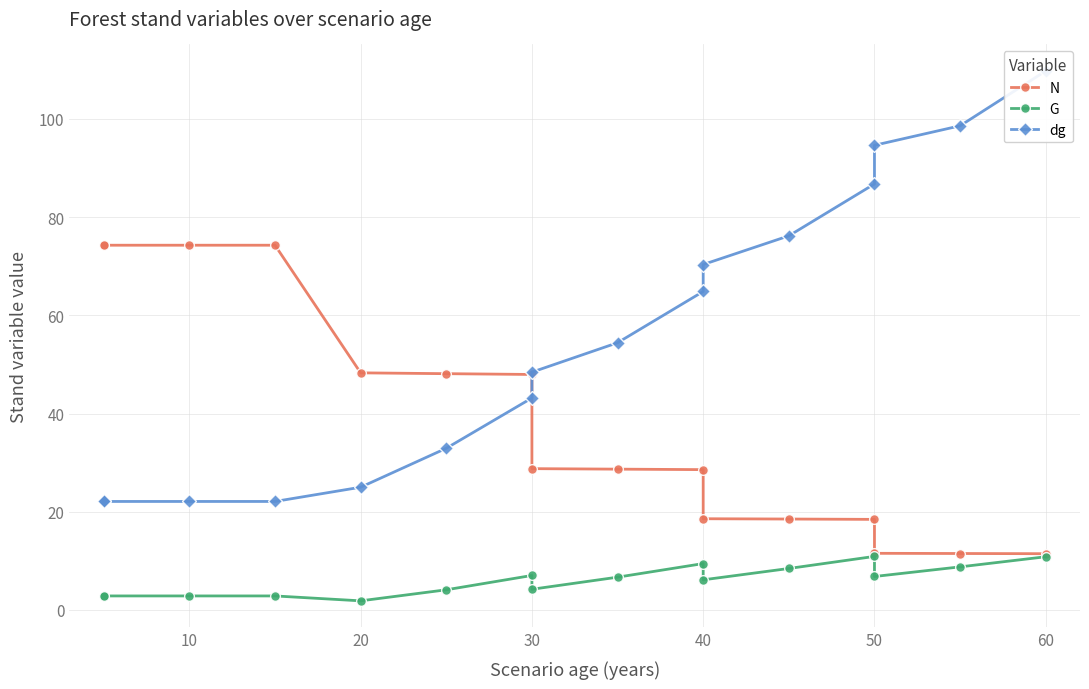

Reading right to left, what are all the values shown in this chart?

N: 11.4	11.5	11.5	18.4	18.5	18.6	28.6	28.7	28.8	48.0	48.1	48.3	74.3	74.3	74.3	74.3
G: 10.8	8.8	6.8	10.9	8.4	6.1	9.4	6.7	4.2	7.0	4.1	1.9	2.9	2.9	2.9	2.9
dg: 109.8	98.6	94.6	86.8	76.2	70.3	64.8	54.4	48.4	43.2	32.9	25.0	22.1	22.1	22.1	22.1